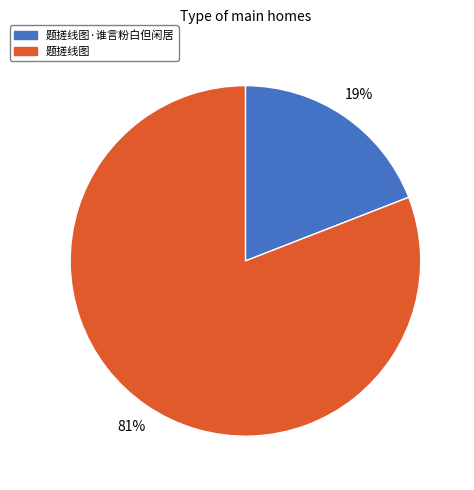

To the nearest percent, what portion does 题搓线图·谁言粉白但闲居 represent?

19%